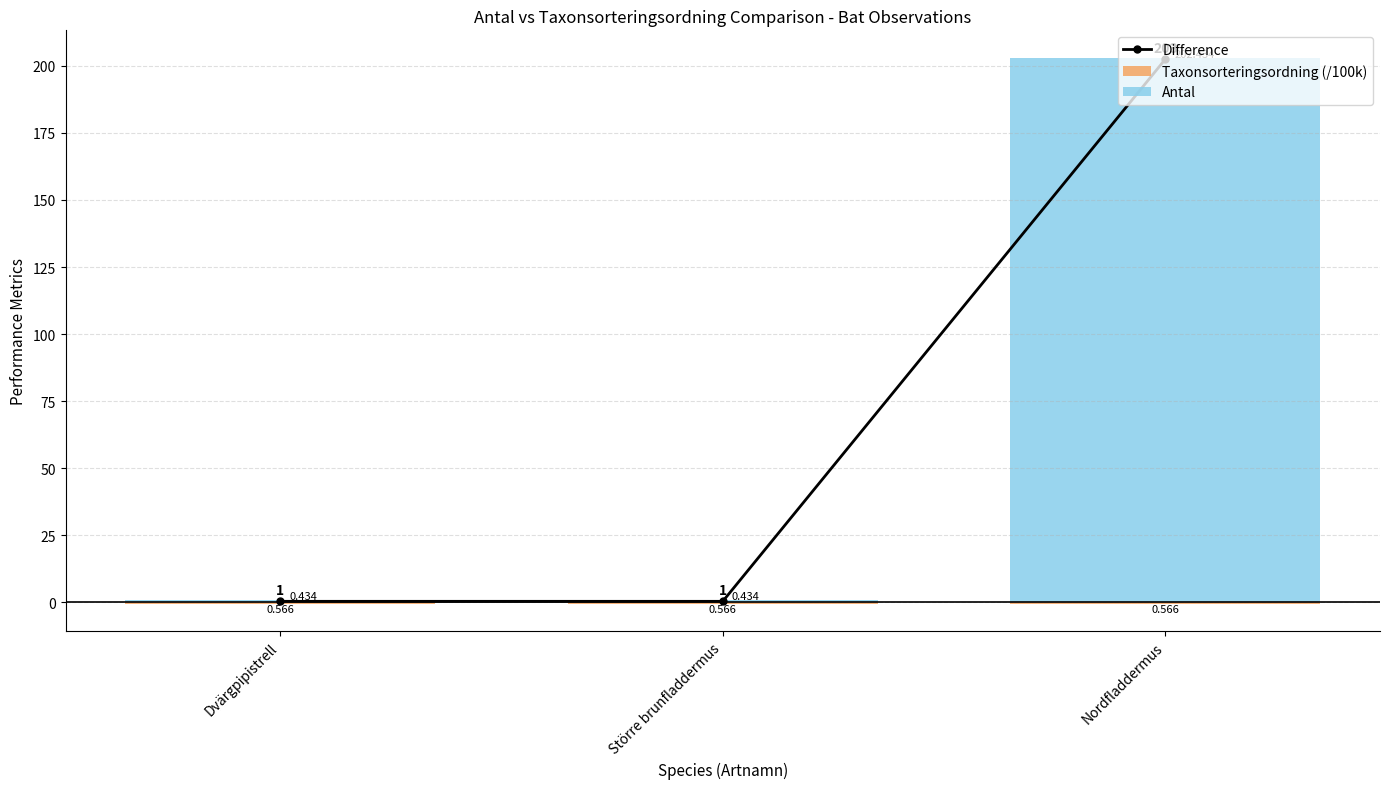

What is the sum of all Taxonsorteringsordning (/100k) values?

-1.7